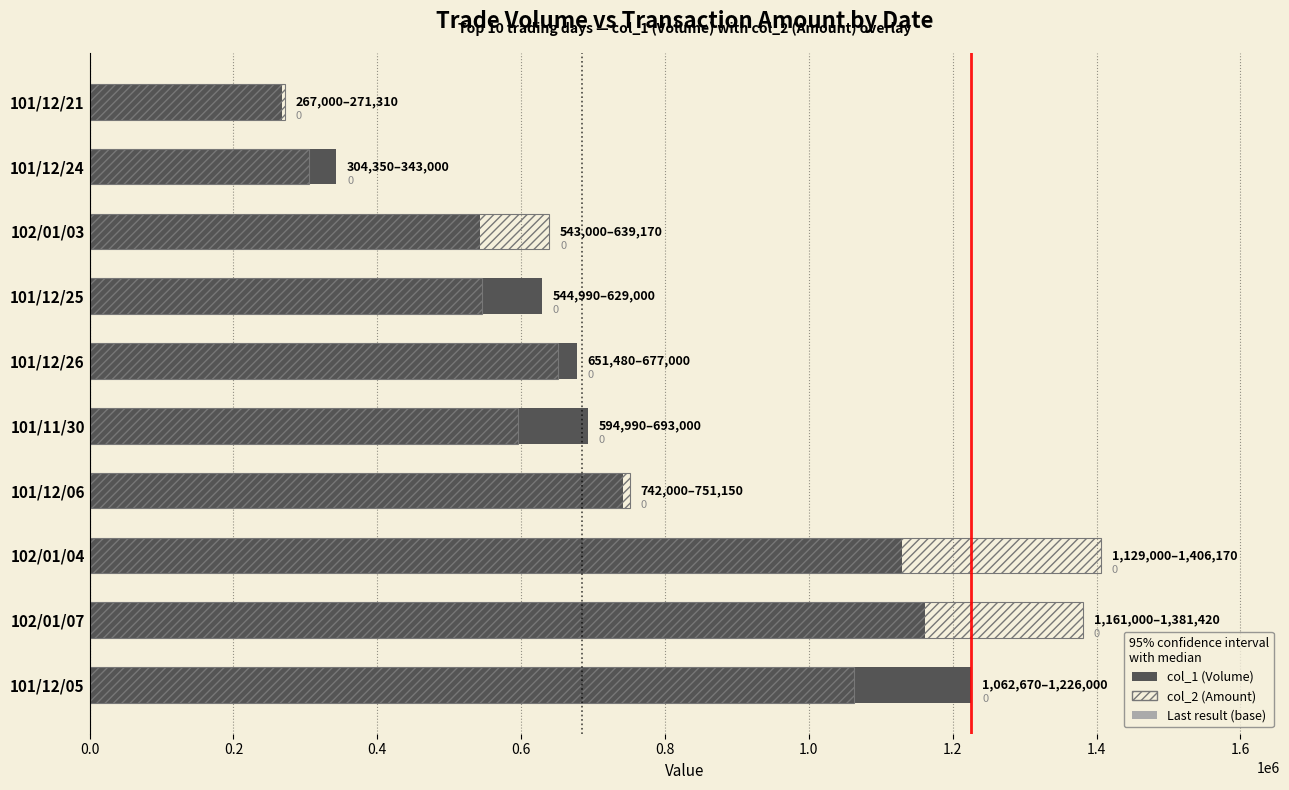

Which series has the largest range (max minus min)?

col_2 (Amount)